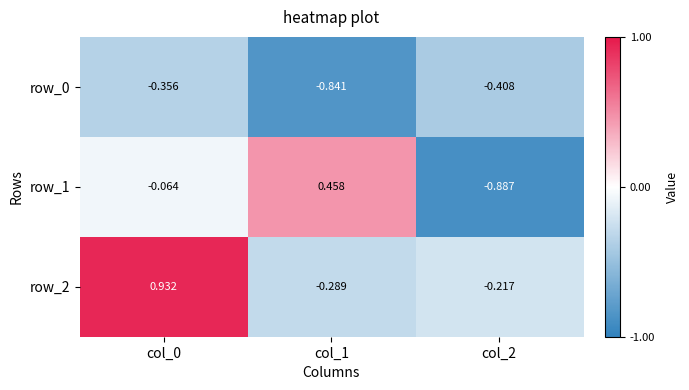

The row_2 series shows 1.6 at col_0. True or false?

False